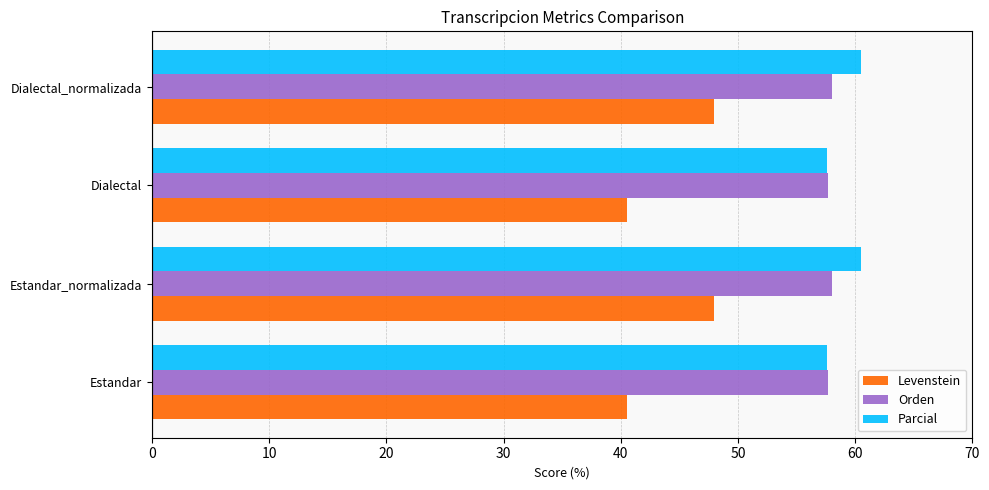

What is the greatest value displayed?

60.5